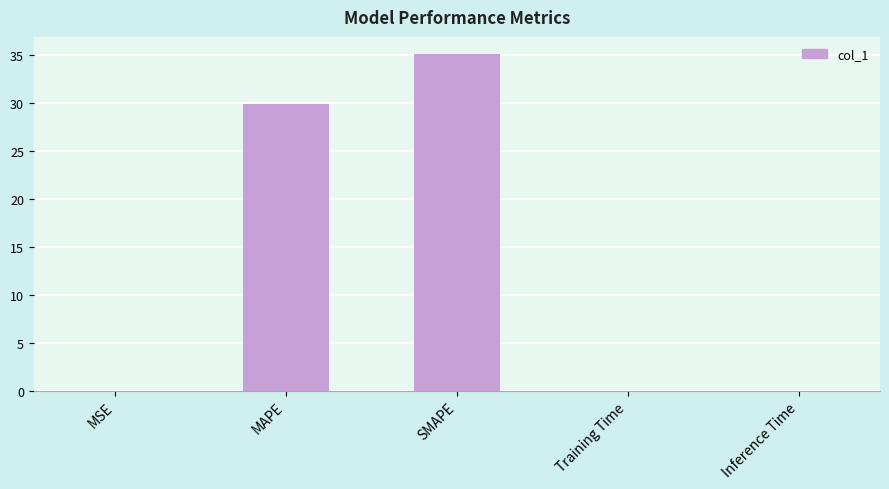

True or false: the data shows 11.2 at MAPE.

False